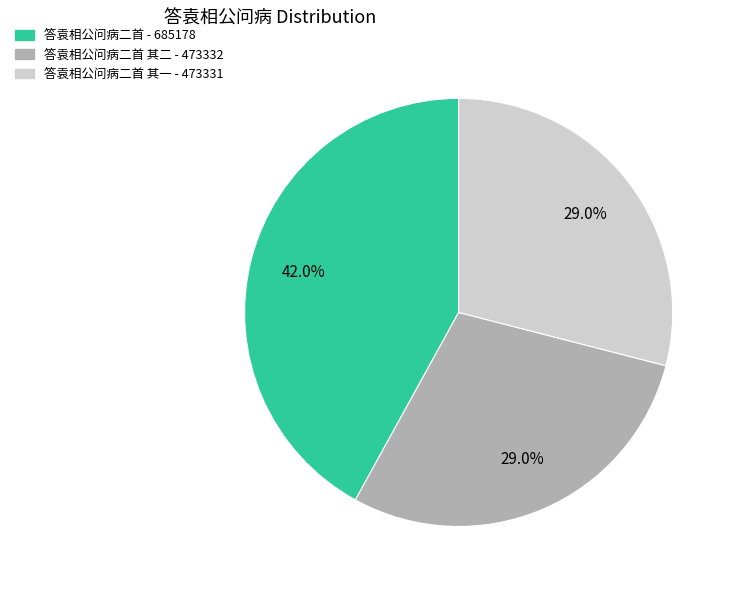

Does any single category account for the majority?

No